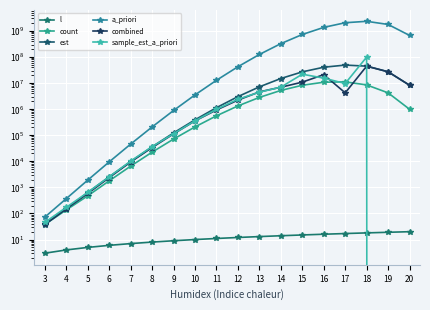

The sample_est_a_priori series shows 645.6 at 5. True or false?

True